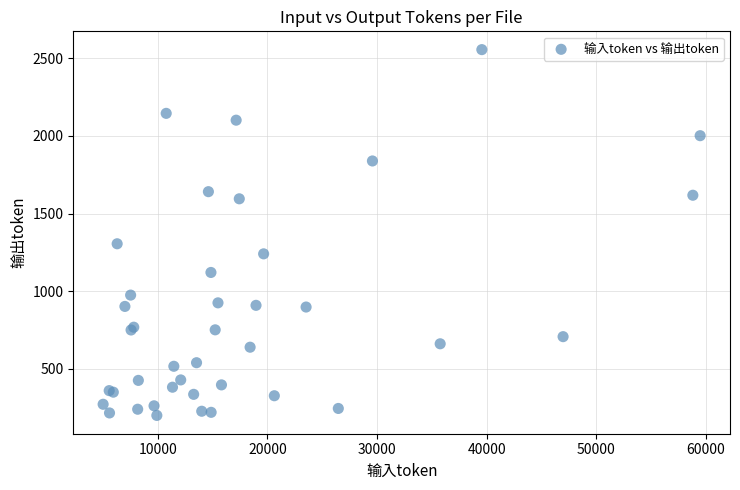

What Y value in the scatter plot is closest to 1377?

1305